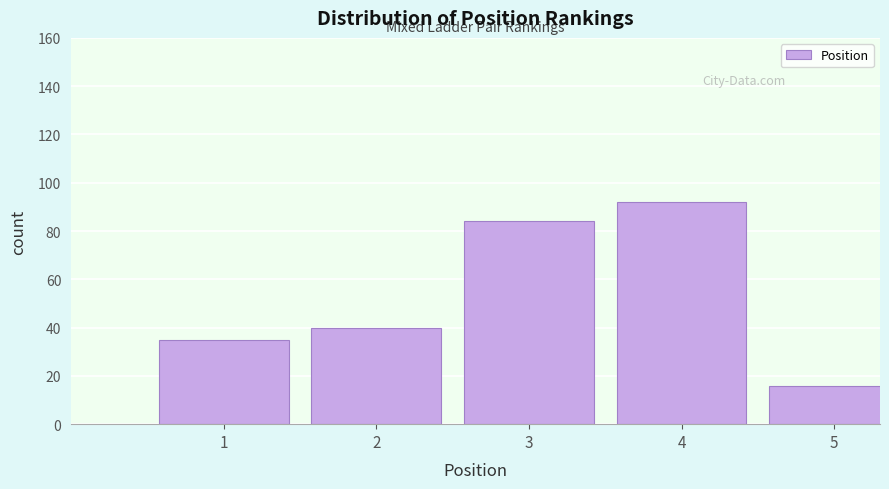

Reading left to right, extract all data points from this chart.

1=35	2=40	3=84	4=92	5=16